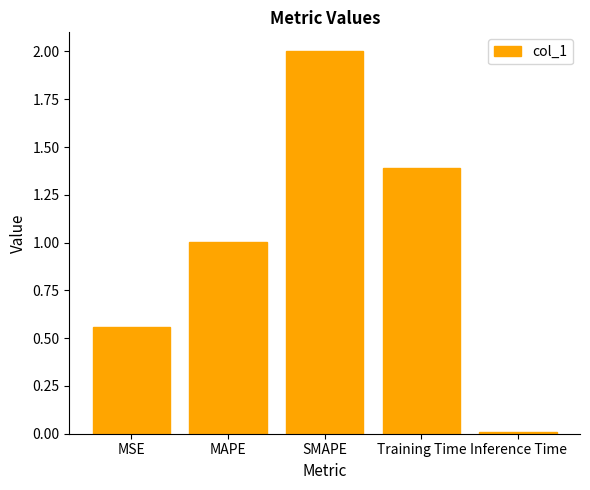

What is the difference between the maximum and minimum values?

2.0